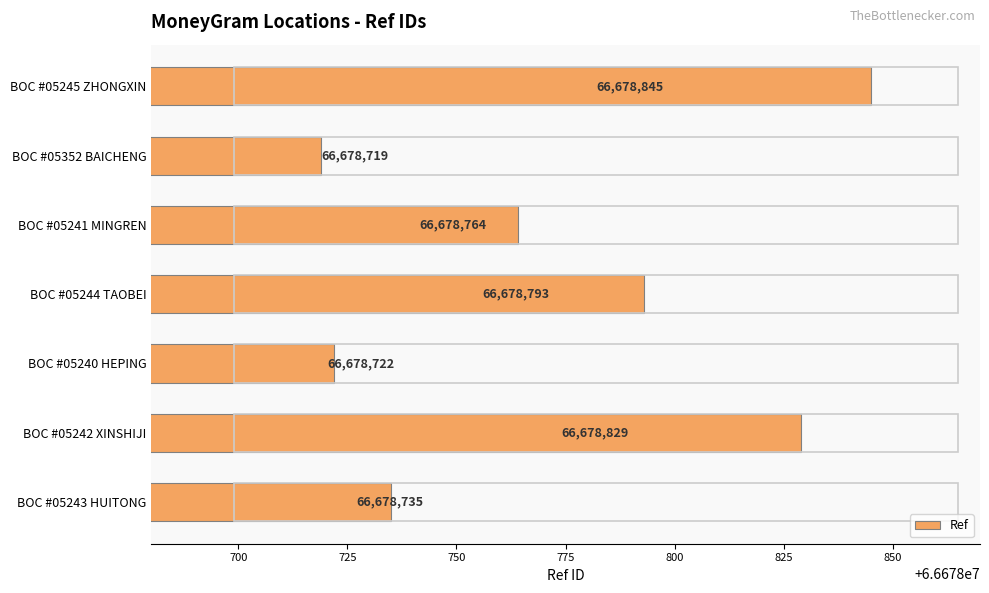

Is it true that the value at BOC #05244 TAOBEI is 66678793?

True